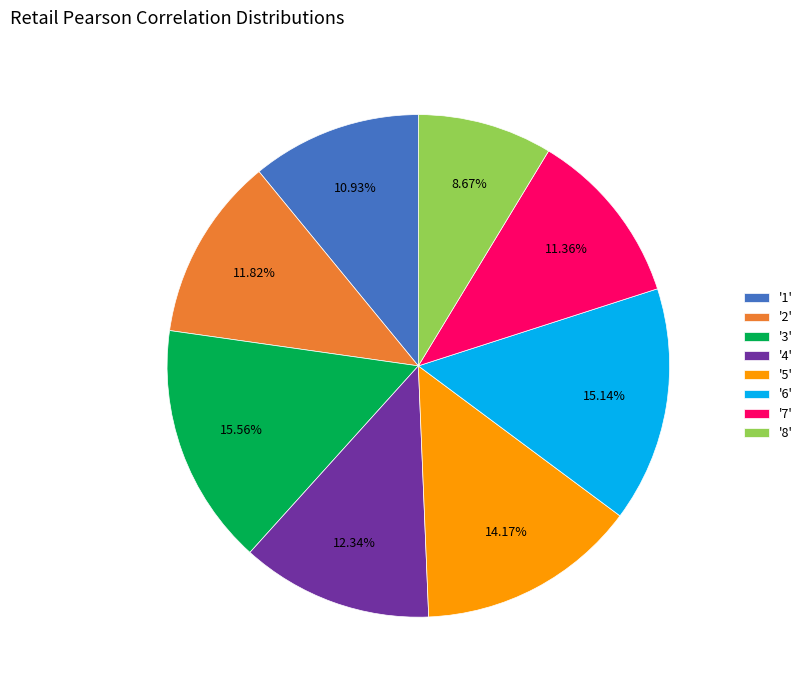

Between '2' and '5', which is larger?

'5'